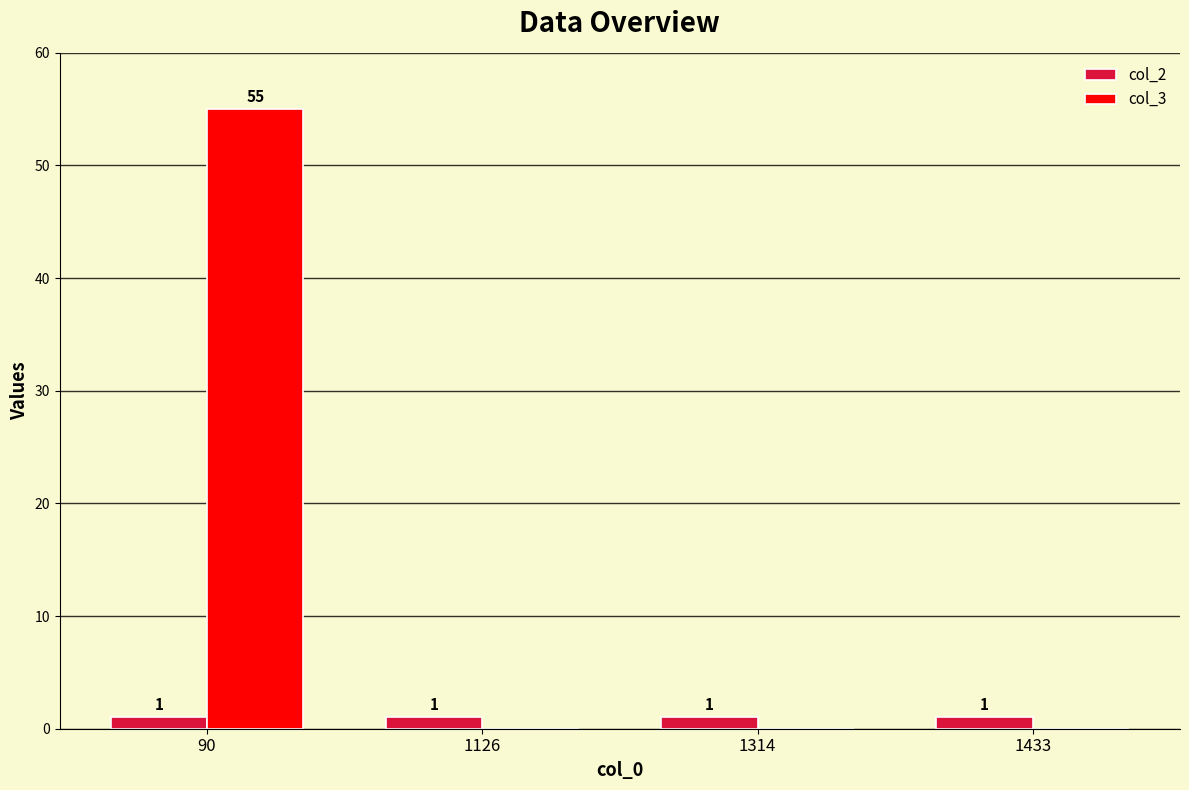

Which series changed the most between 90 and 1314?

col_3